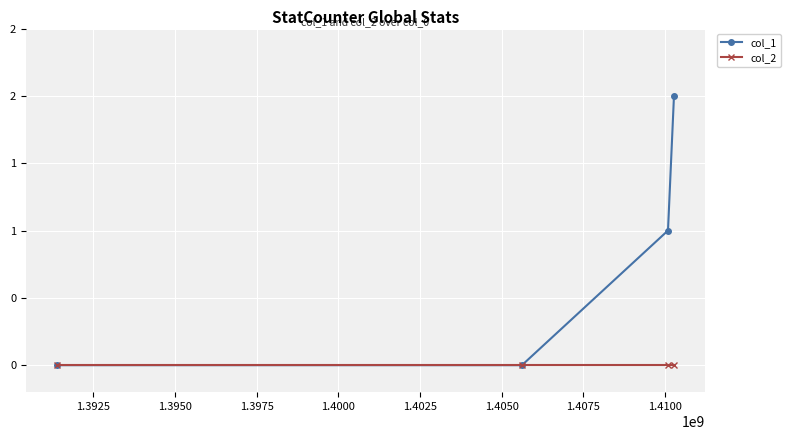

Does the chart have visible grid lines?

Yes